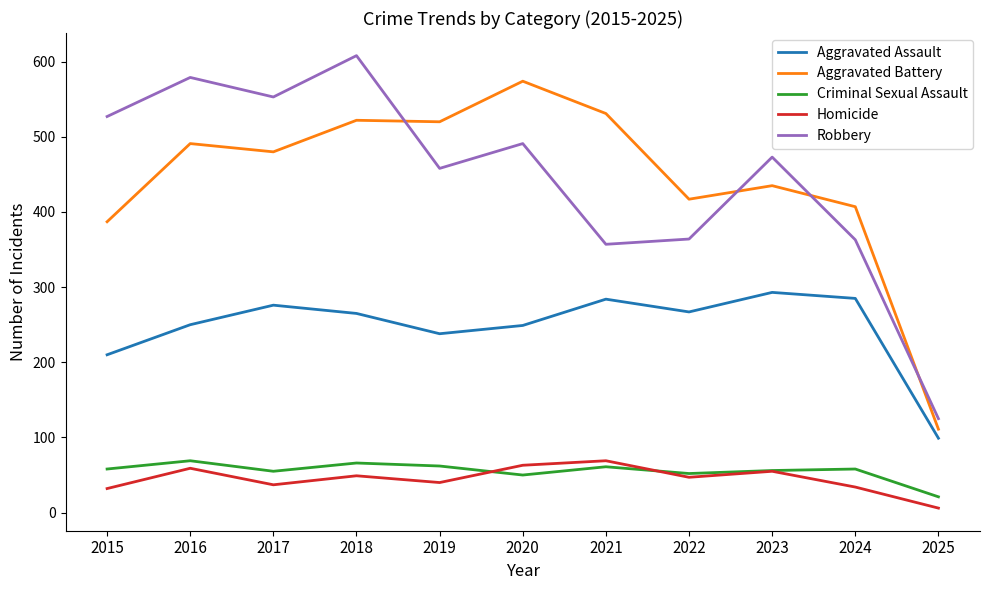

What is the total value across all series at 2021?

1302